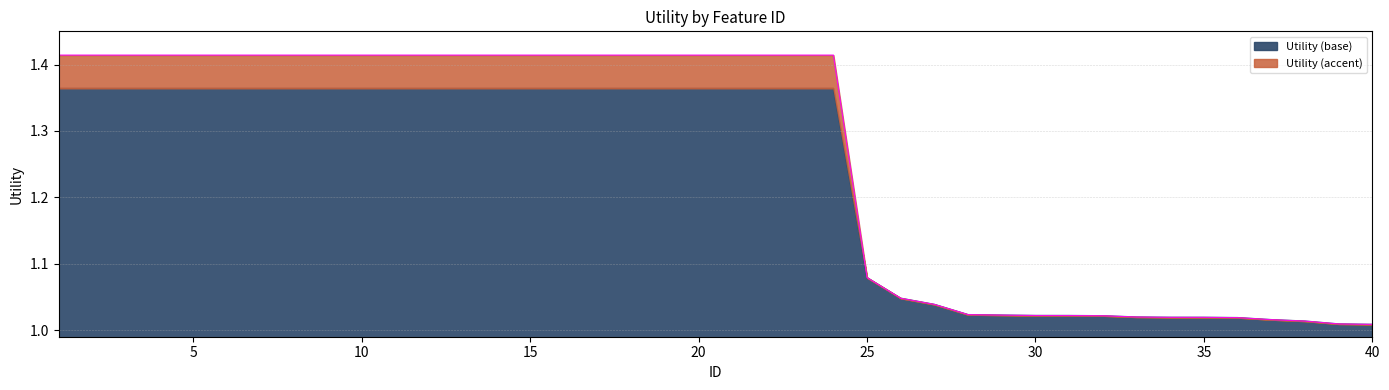

Does the chart display data point markers on the line(s)?

No